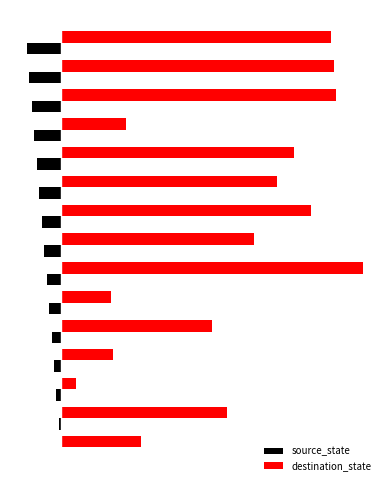

What are all the series names shown in the legend?

source_state, destination_state